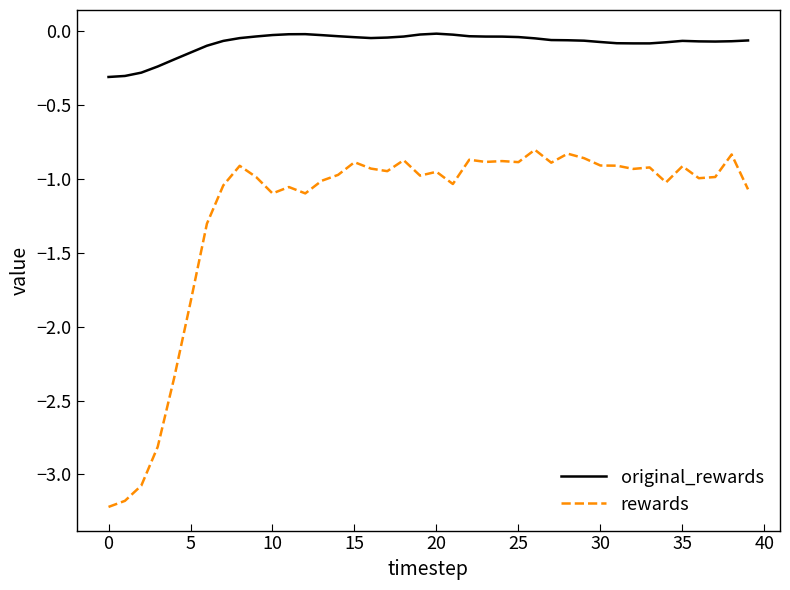

True or false: rewards and original_rewards intersect in this chart.

False